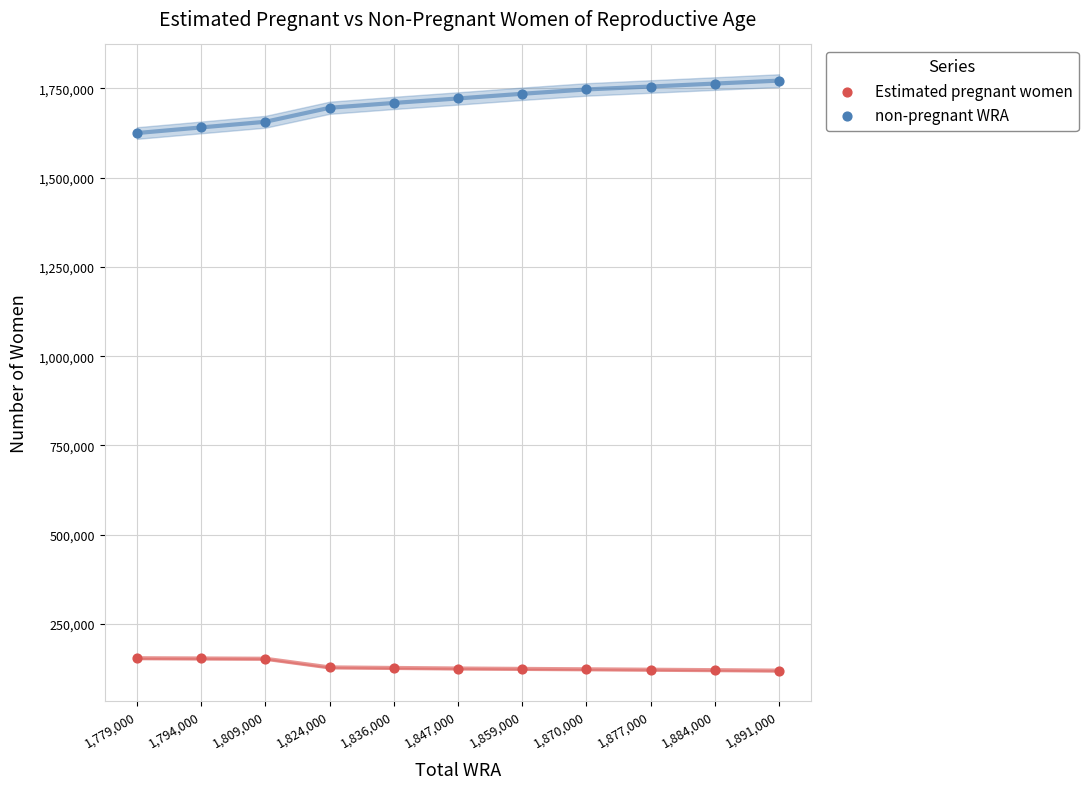

Which series reaches the minimum Y coordinate?

Estimated pregnant women